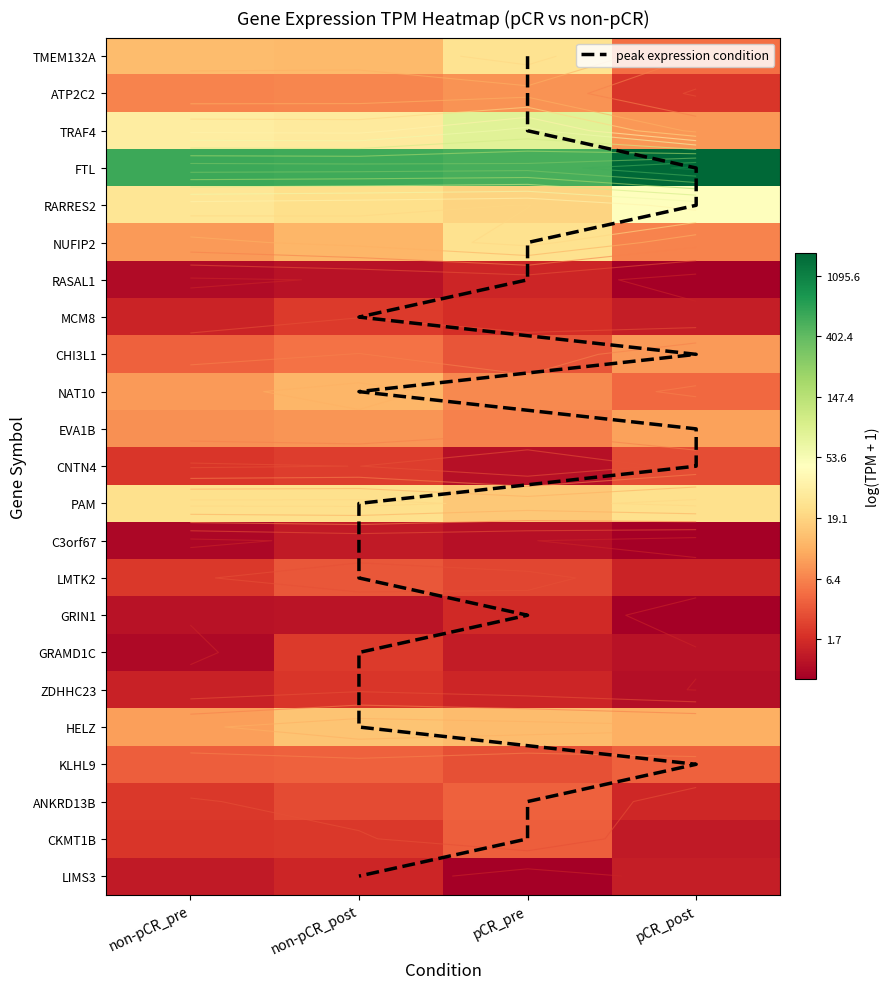

What is the sum of the PAM values at non-pCR_pre and non-pCR_post?

6.4